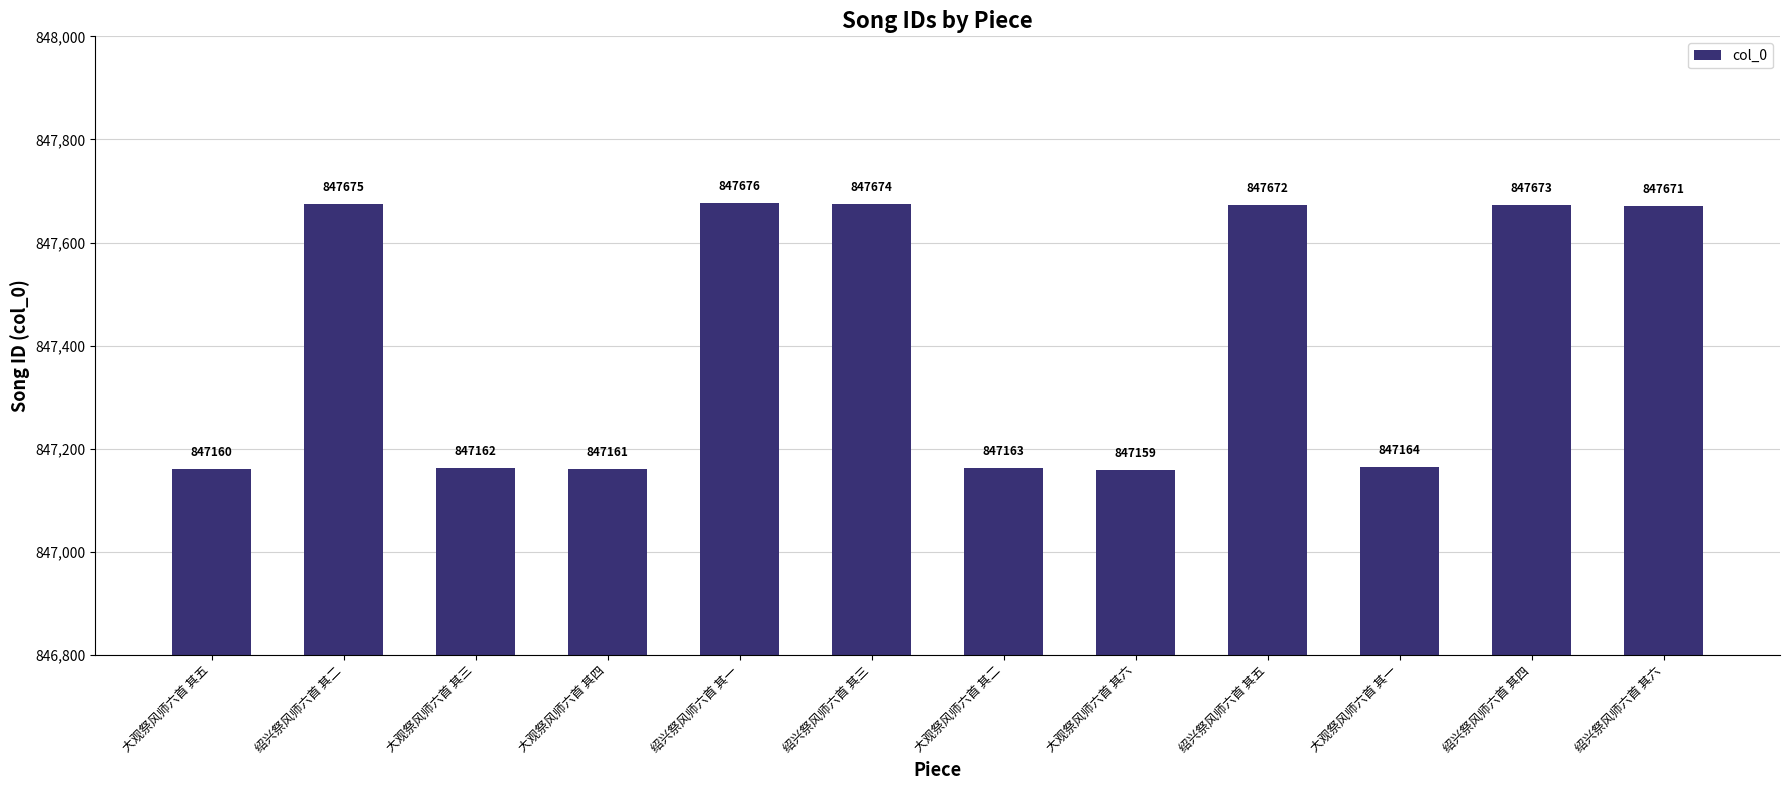

What is the change in value from 大观祭风师六首 其四 to 大观祭风师六首 其六?

-2